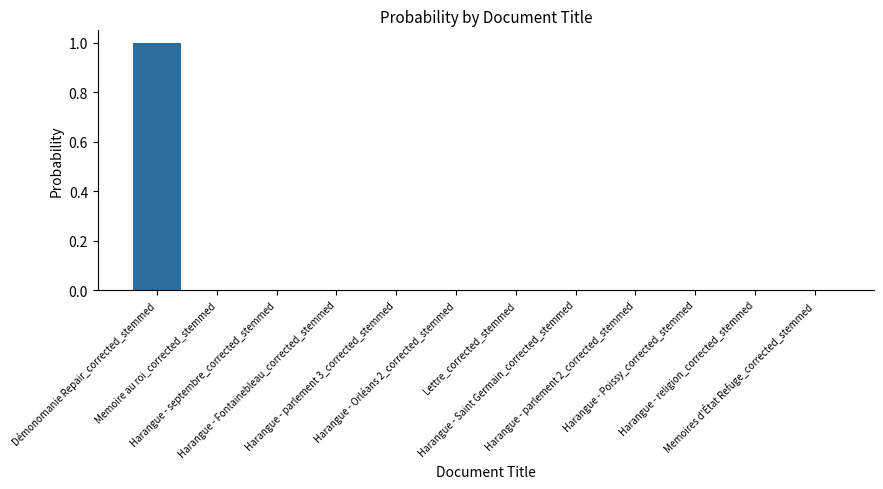

What is the sum of all values?

1.0